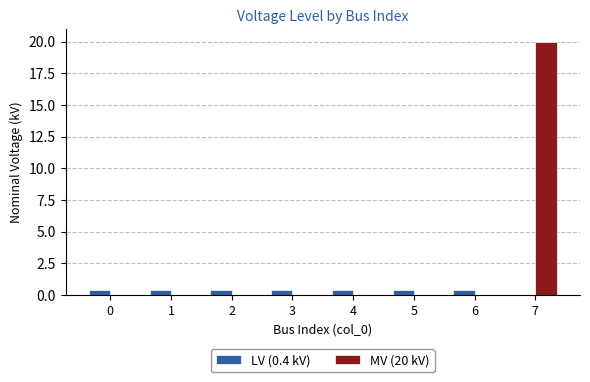

Is it true that MV (20 kV) equals 0.0 at 2?

True